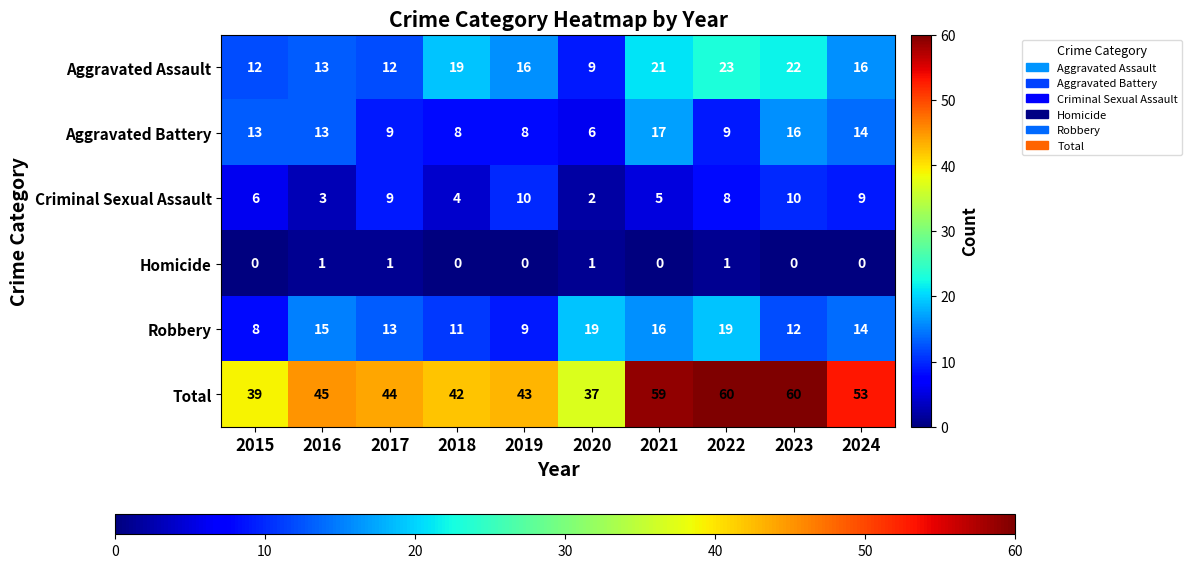

What is the difference between the second highest and second lowest values in the Aggravated Assault series?

10